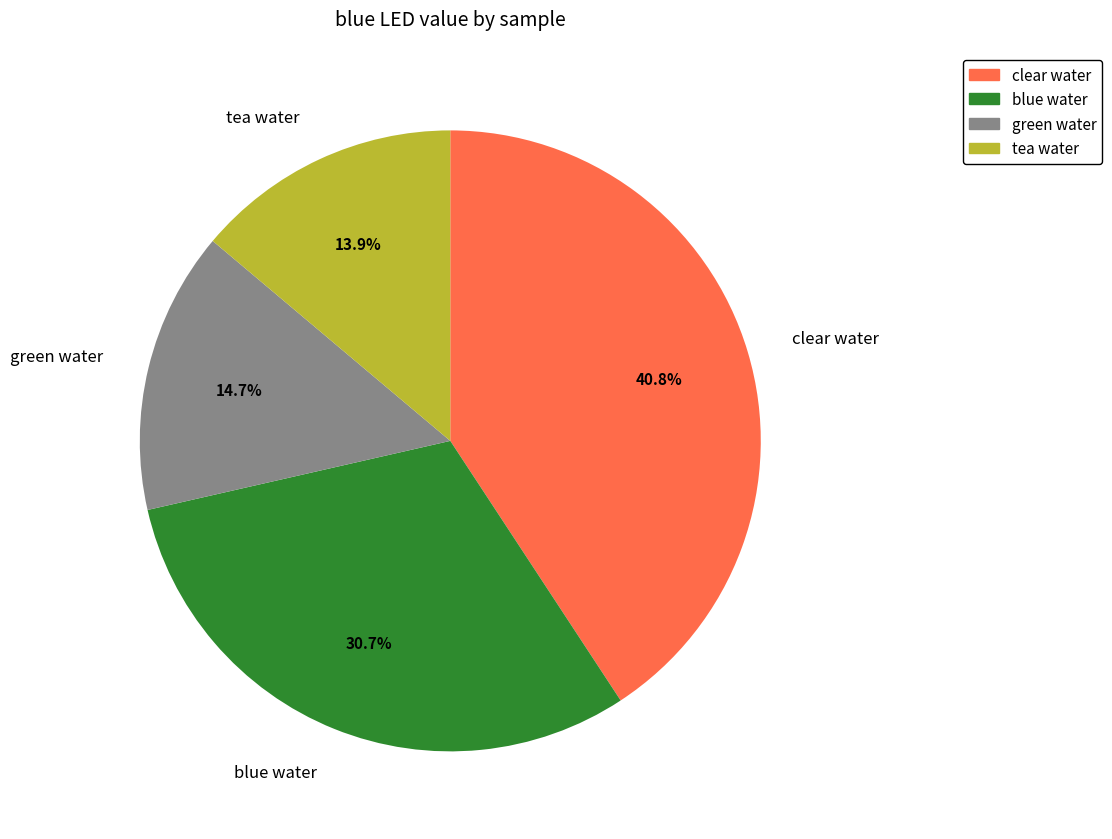

Does any single category account for the majority?

No